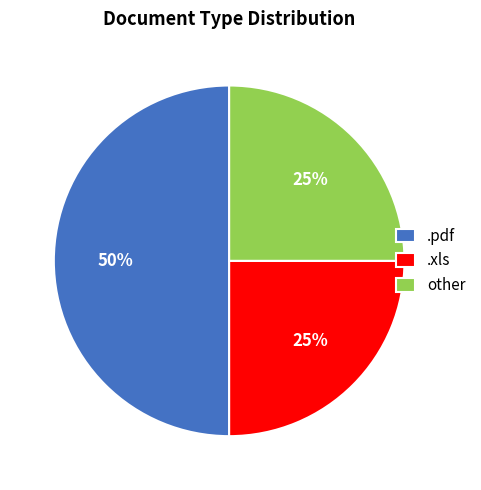

To the nearest percent, what percentage of the pie is other?

25%